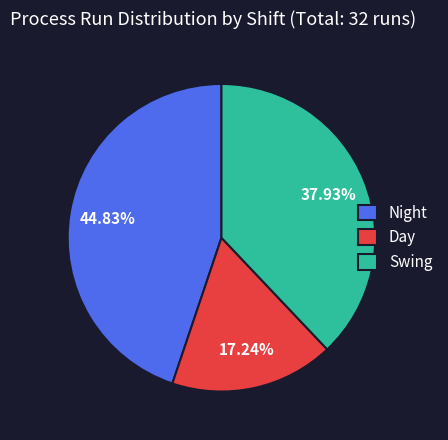

Which category has the smallest portion of the pie?

Day